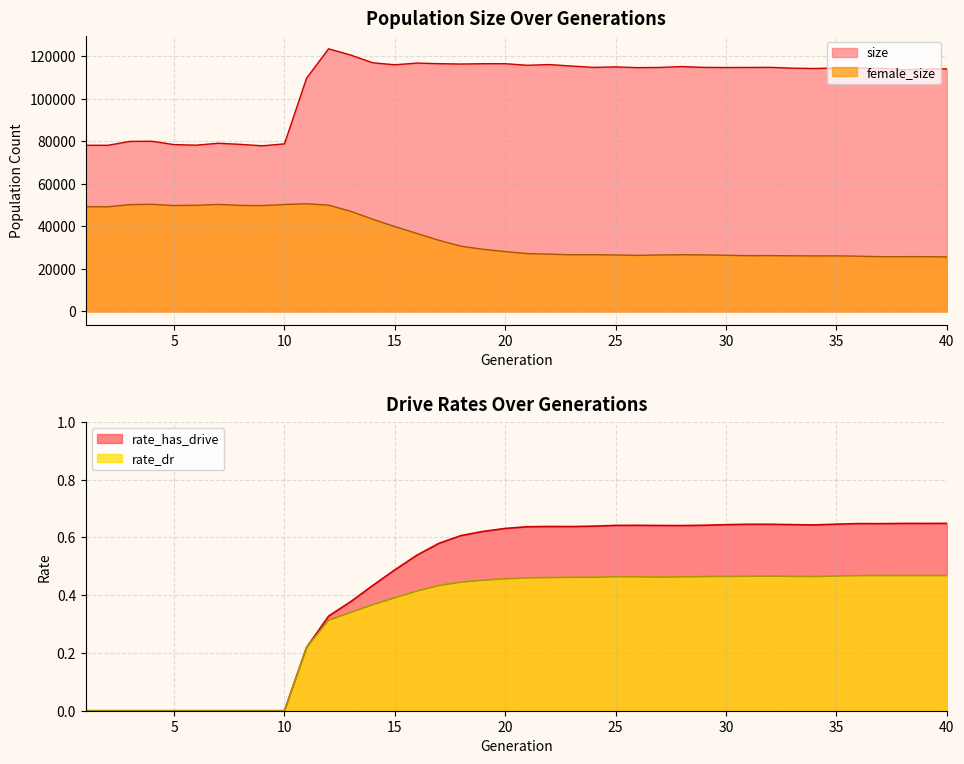

How many lines are shown in the chart?

4